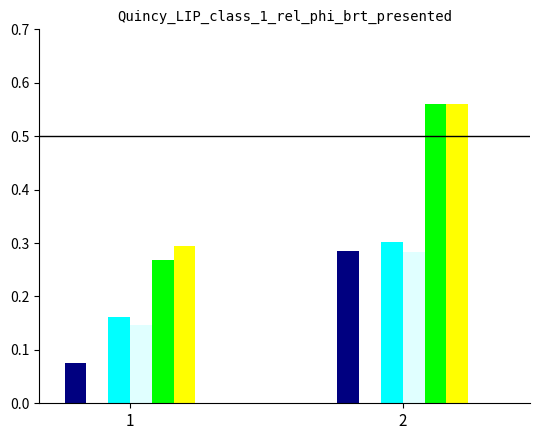

What is the total value across all series at 2?

2.0